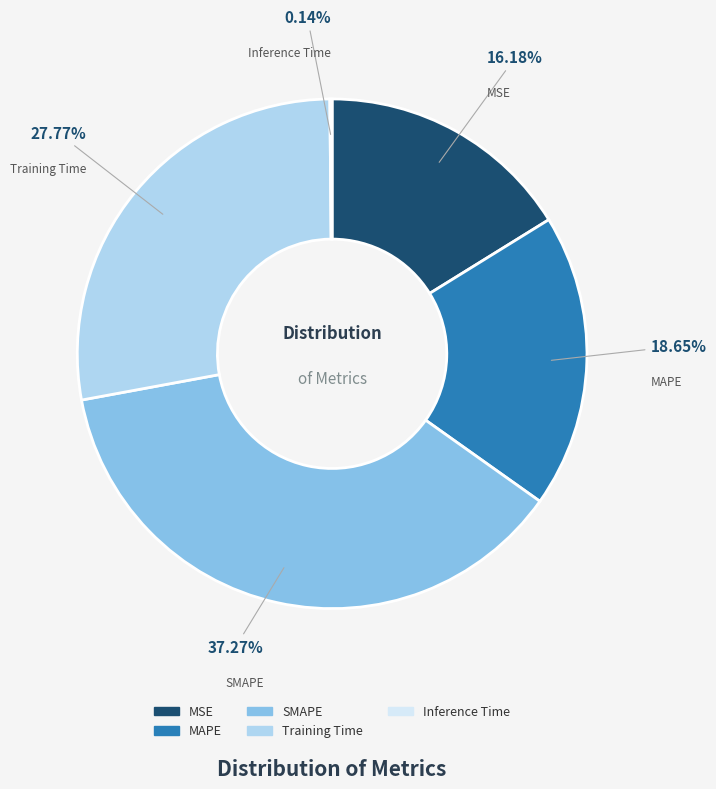

How much of the chart is everything except Training Time?

72.2%